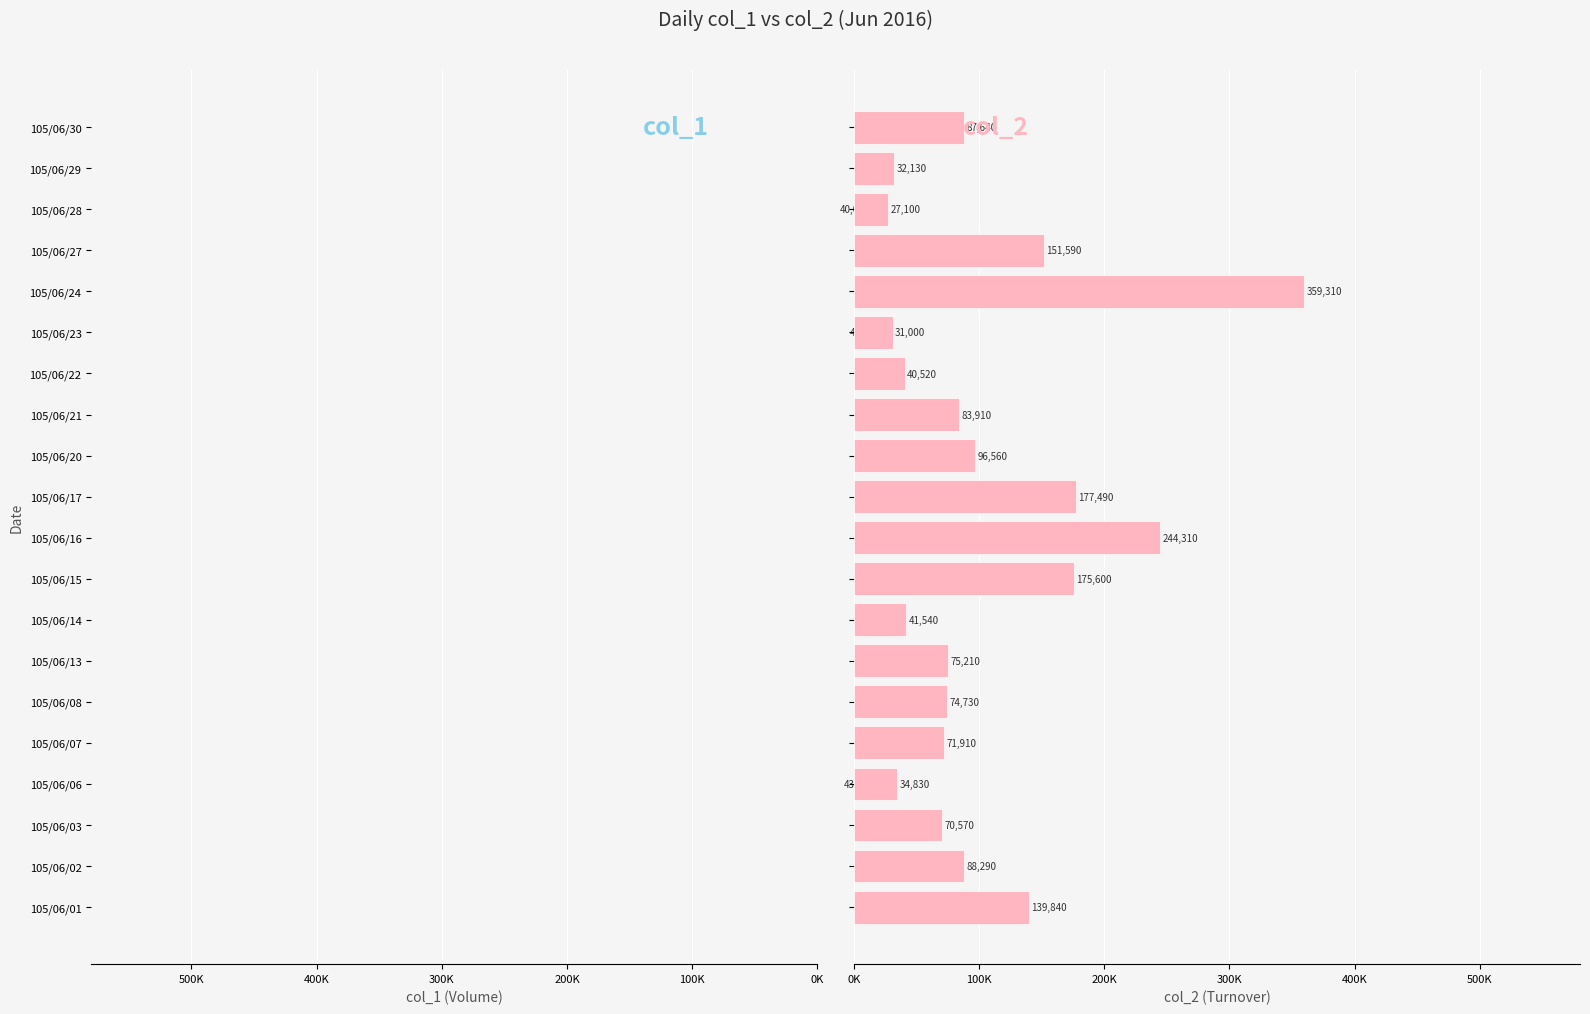

Rank the series at 105/06/01 from highest to lowest value.

col_2, col_1